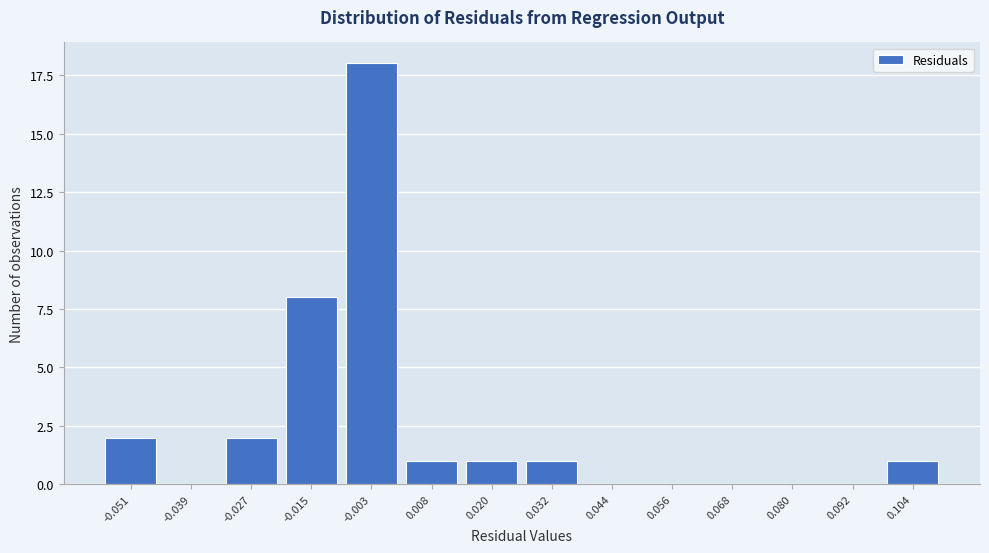

Reading left to right, extract all data points from this chart.

-0.051=2	-0.039=0	-0.027=2	-0.015=8	-0.003=18	0.008=1	0.020=1	0.032=1	0.044=0	0.056=0	0.068=0	0.080=0	0.092=0	0.104=1